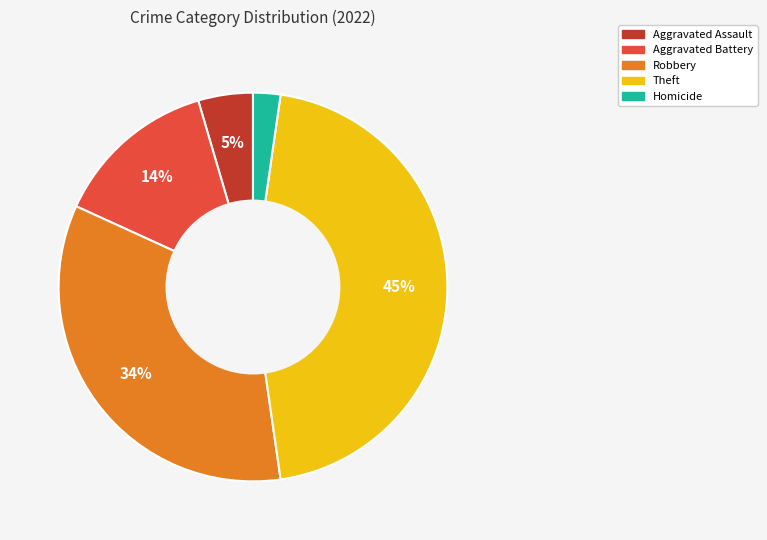

To the nearest percent, what is the average slice percentage?

20%